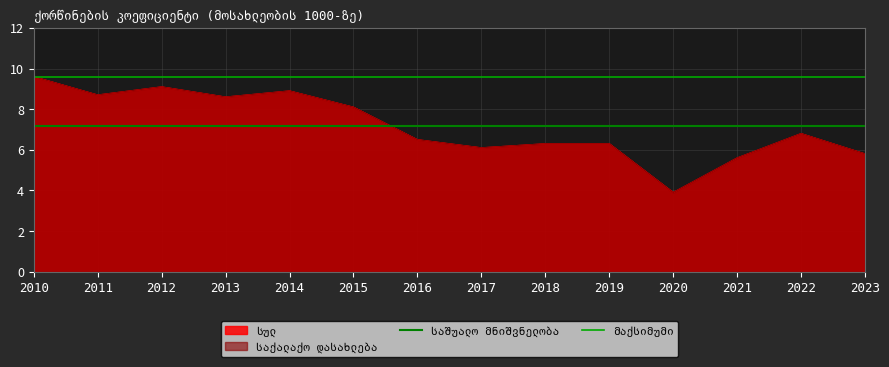

Read the მაქსიმუმი value at 2010.

9.6